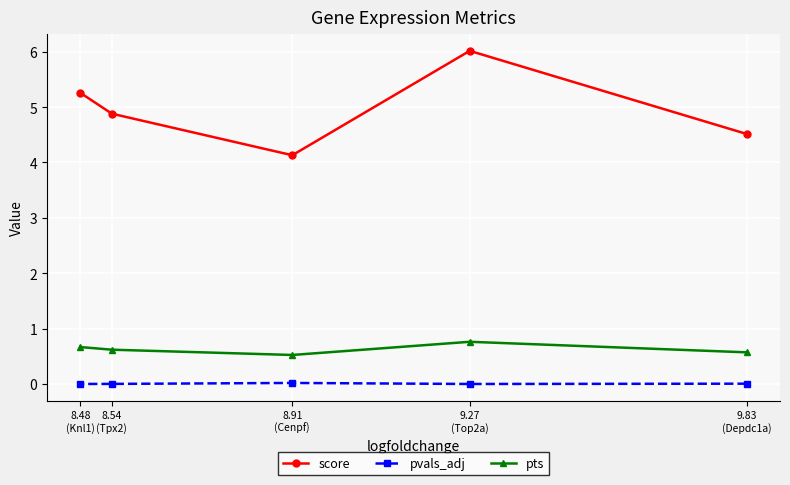

At which label does pts reach its minimum?

8.91
(Cenpf)